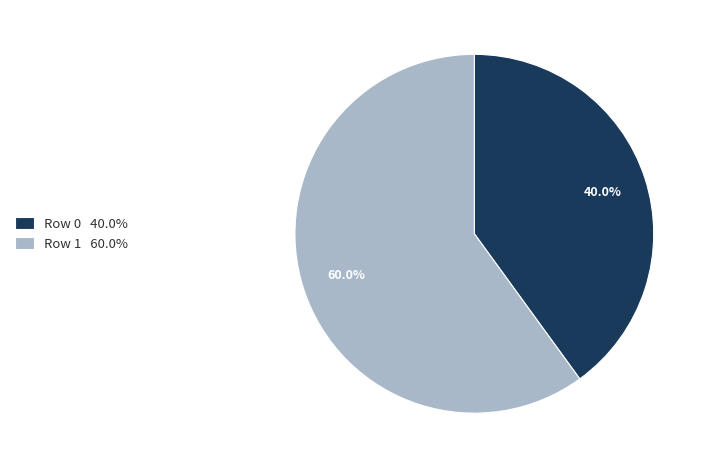

Count the number of slices in the pie.

2